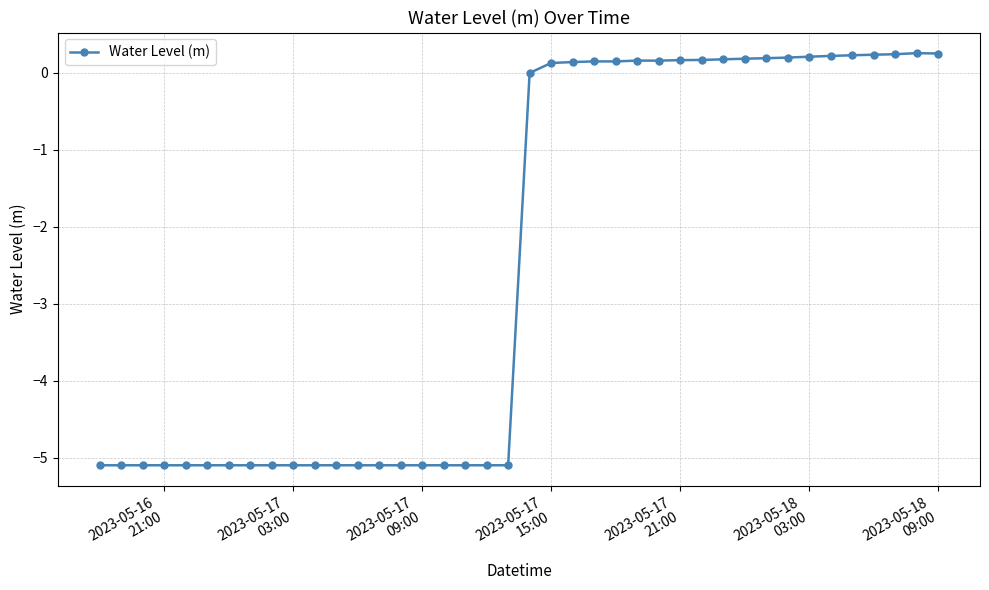

What is the value of the 2nd point from the left?

-5.1